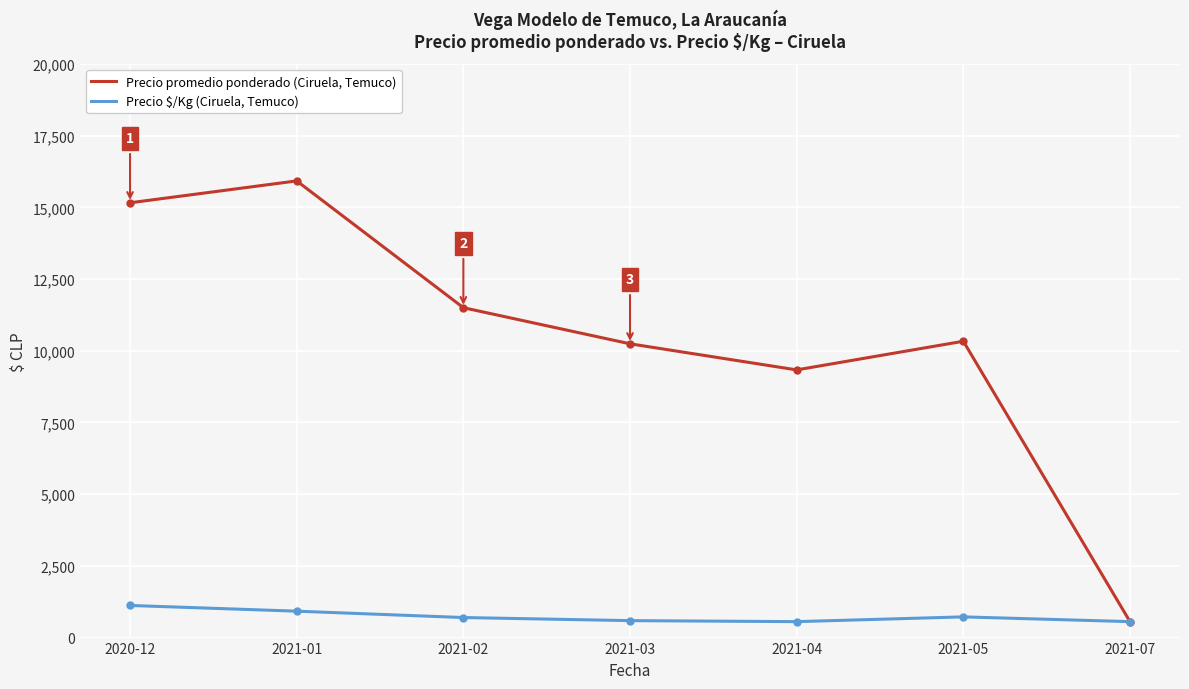

What is the label of the 1st point from the left?

2020-12